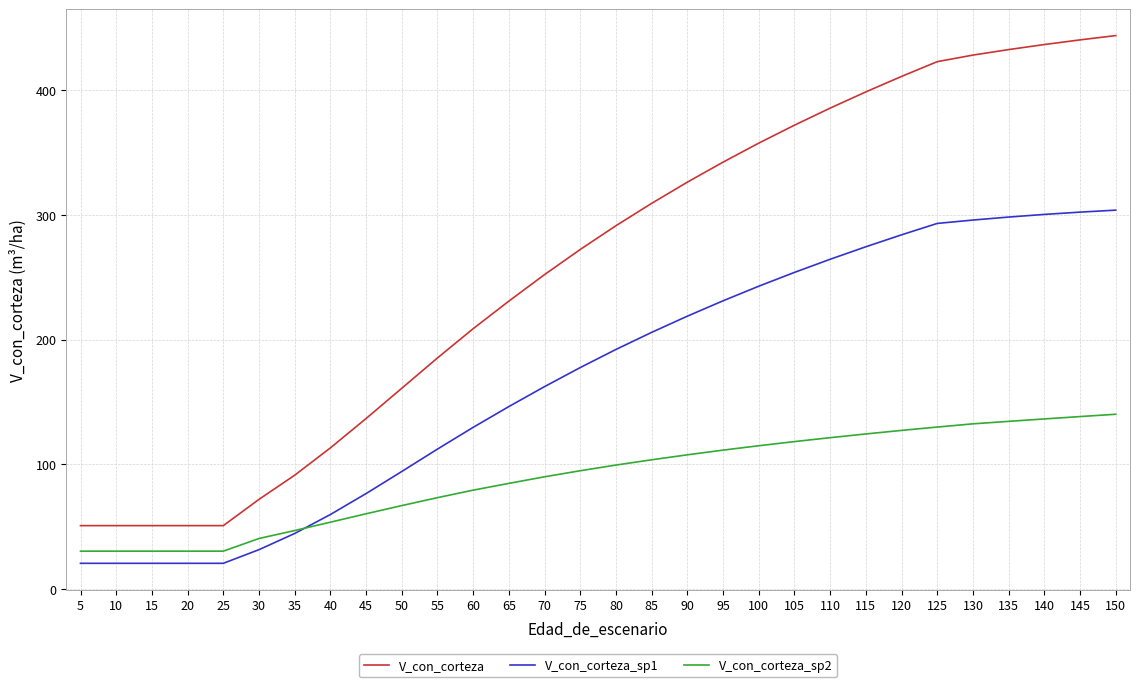

Does the chart display data point markers on the line(s)?

No